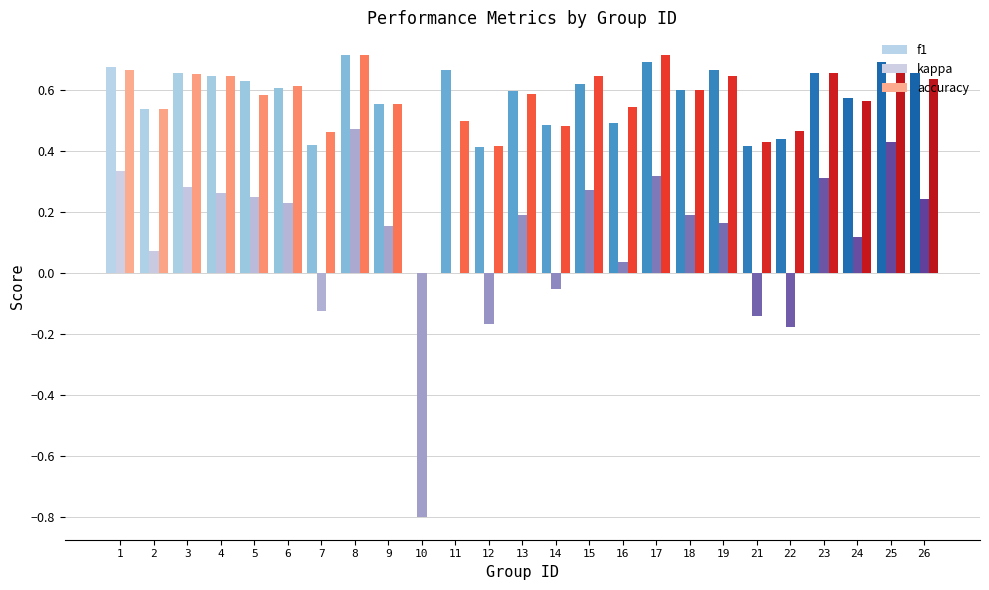

How many distinct data groups are displayed?

3